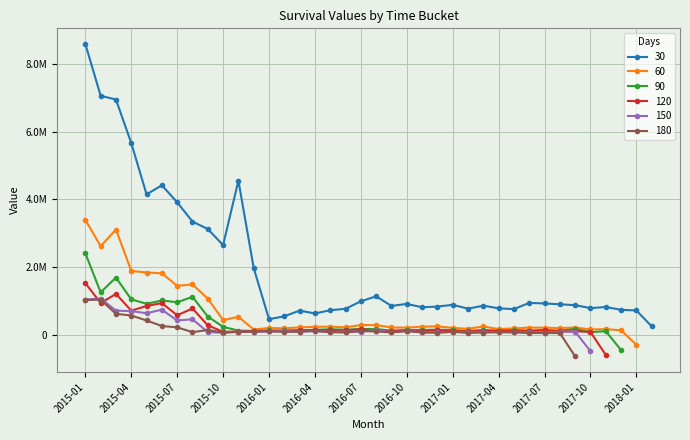

At how many categories does at least one series exceed 6098719?

3